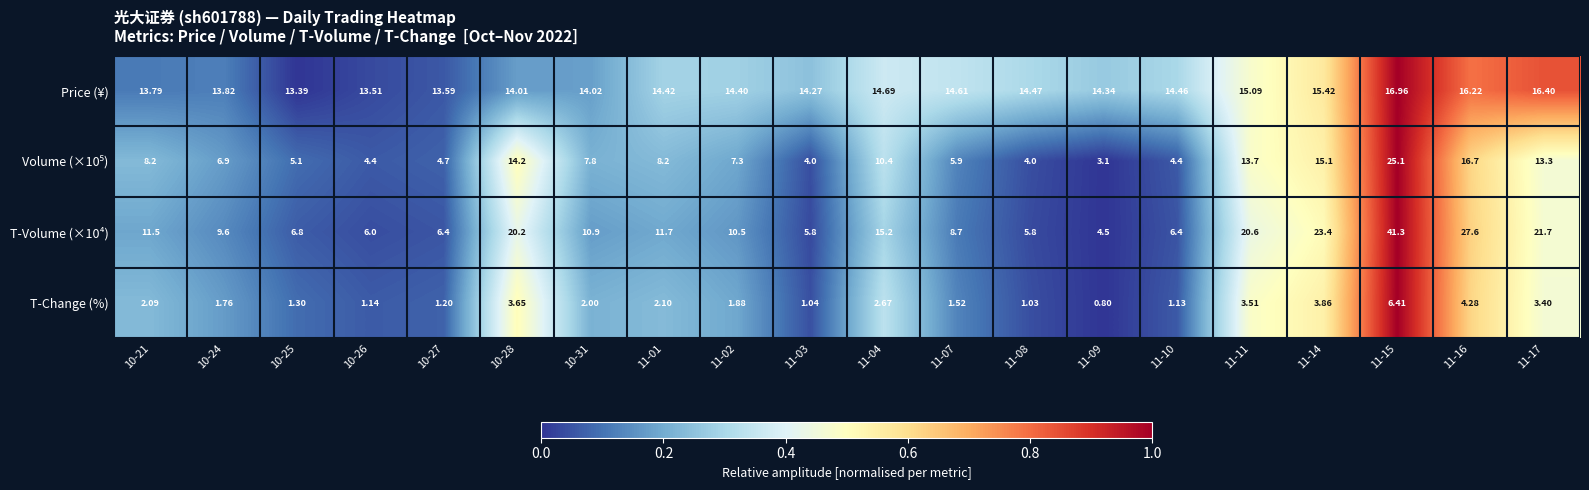

Which series has the largest total across all categories?

Price (¥)